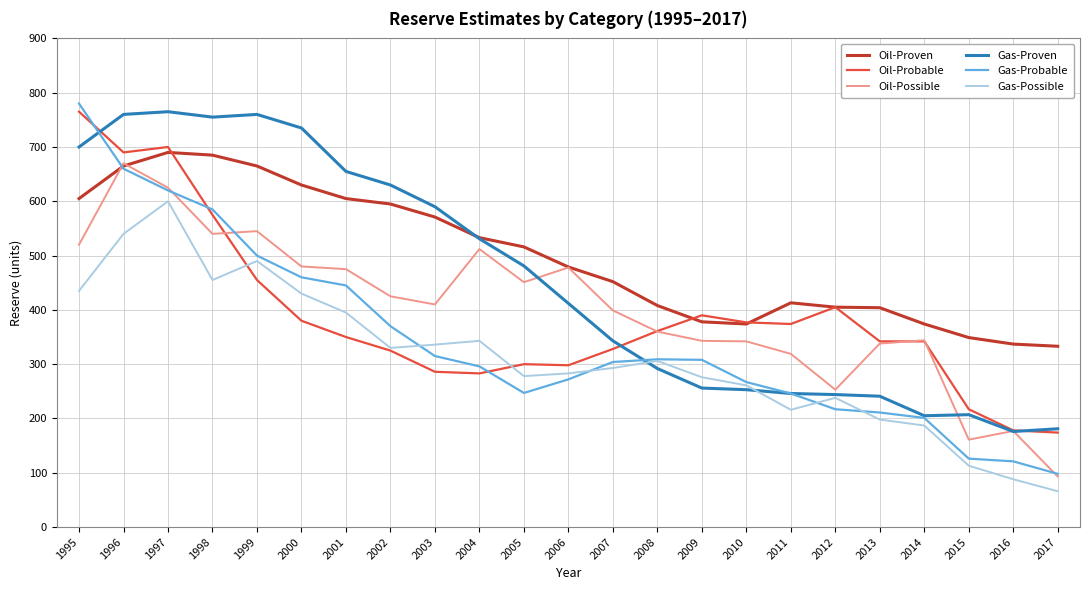

Which label corresponds to the largest value in the chart?

1995